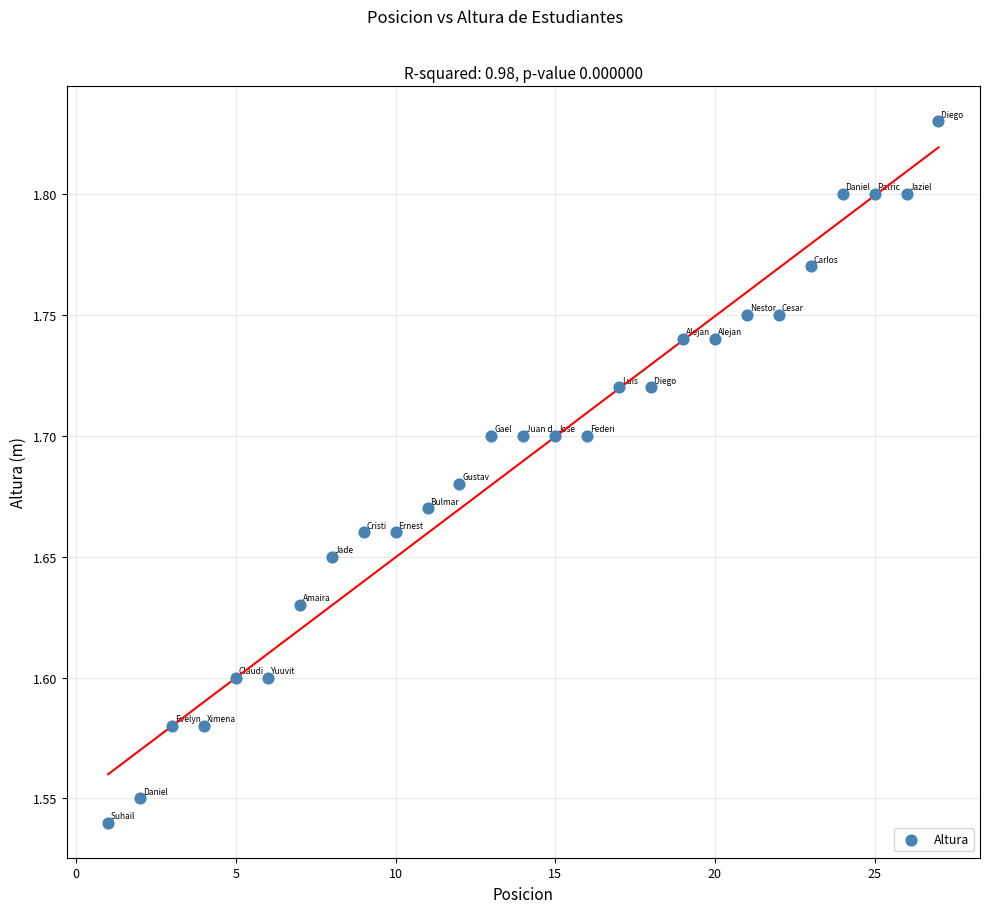

What is the range of X values (max minus min)?

26.0